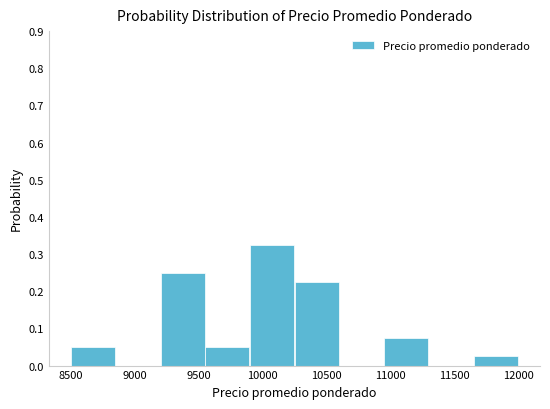

Reading left to right, list every bar in this chart as the range it spans on the x-axis followed by its height. The values are not printed on the chart, so give them approximately, as read against the axis.

8500 to 8850: 0.05
8850 to 9200: 0
9200 to 9550: 0.25
9550 to 9900: 0.05
9900 to 10250: 0.33
10250 to 10600: 0.23
10600 to 10950: 0
10950 to 11300: 0.08
11300 to 11650: 0
11650 to 12000: 0.03